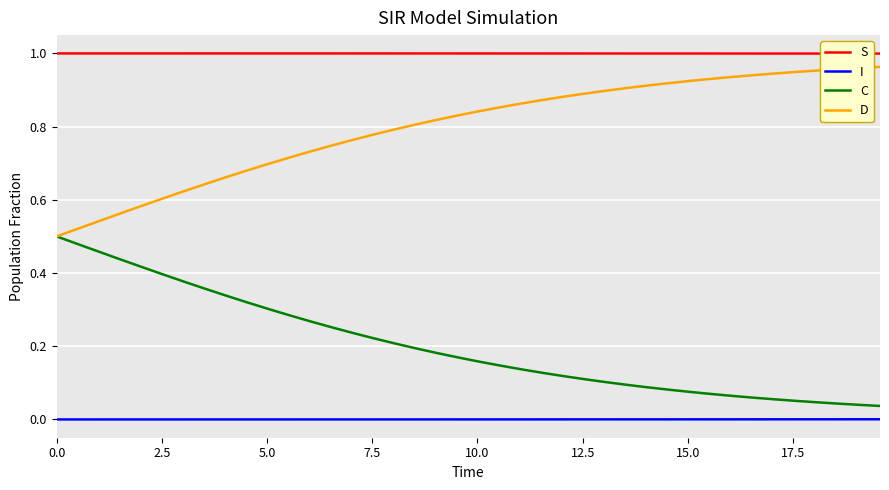

True or false: S and I intersect in this chart.

False